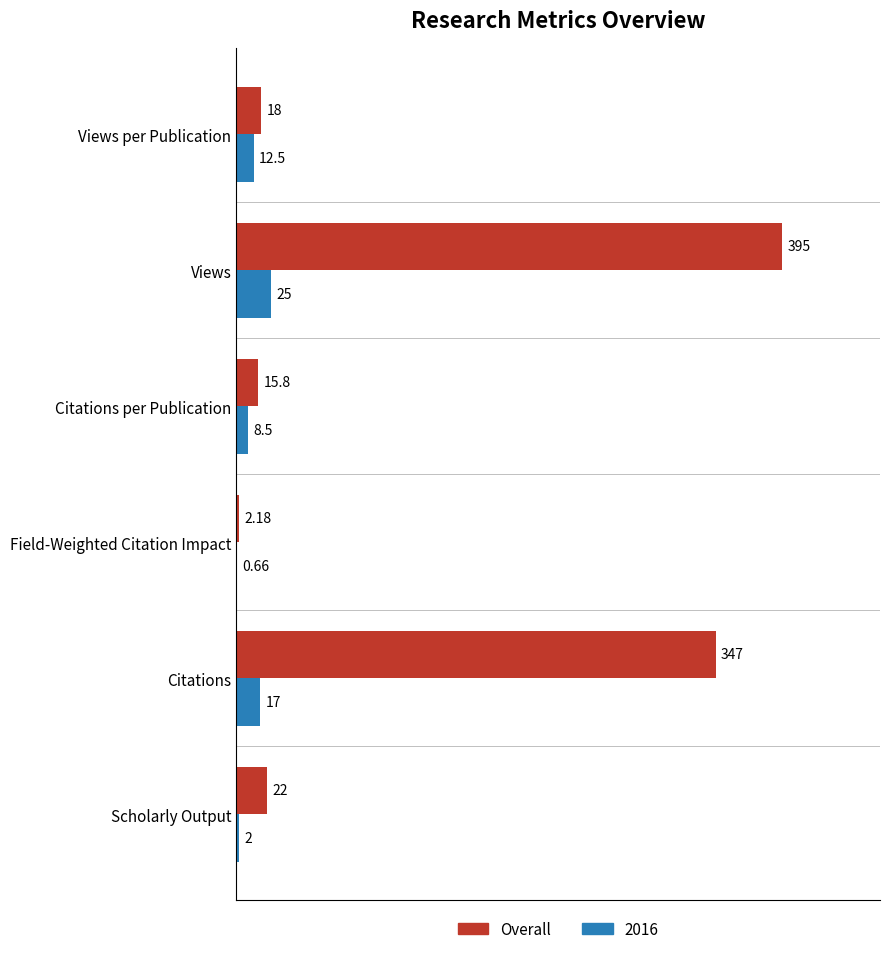

At which category does the chart reach its peak across all series?

Views